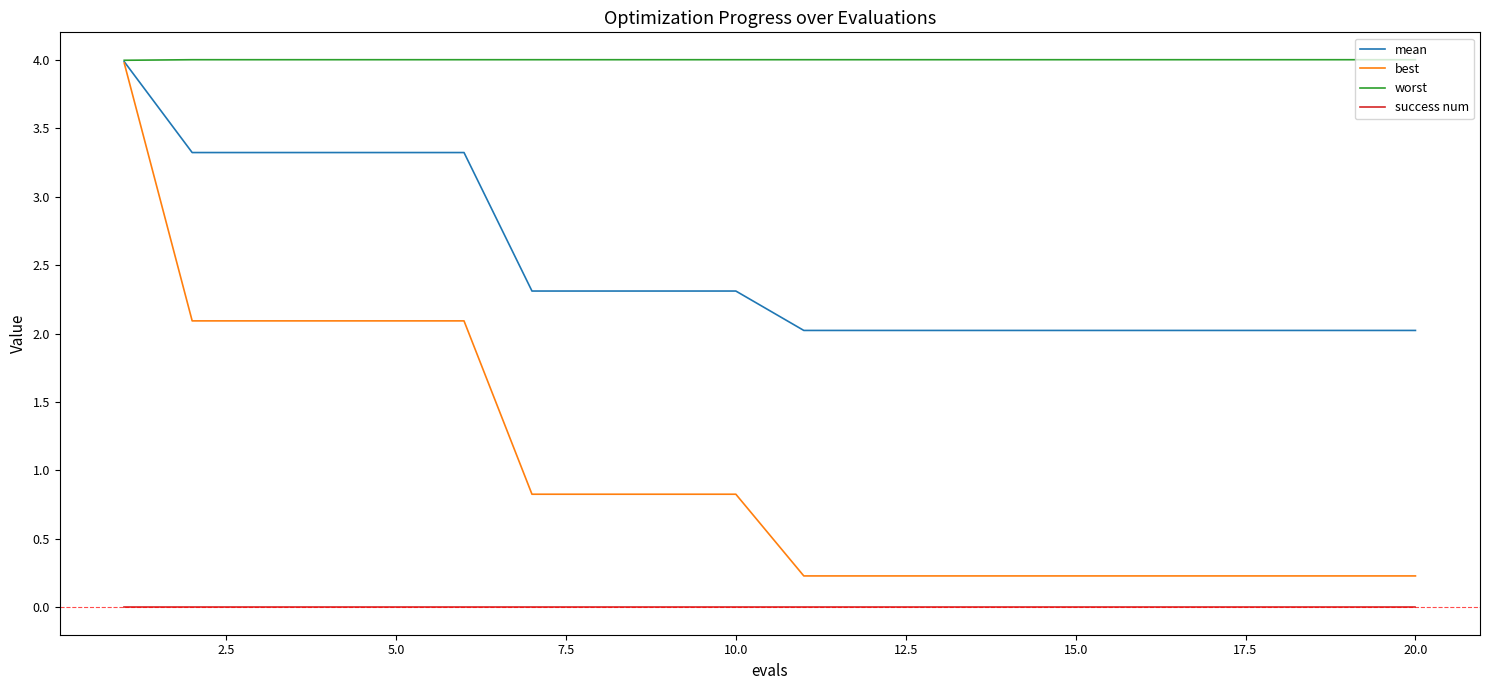

Does the chart have visible grid lines?

No